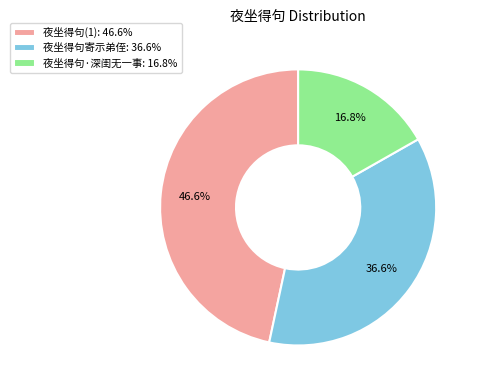

To the nearest percent, what percentage of the pie is 夜坐得句(1)?

47%